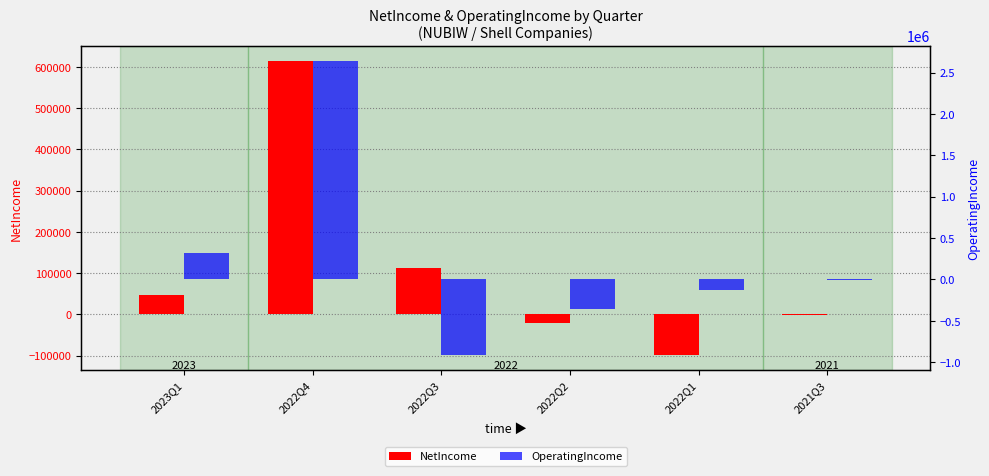

The value of NetIncome at 2022Q1 is -161078. True or false?

False